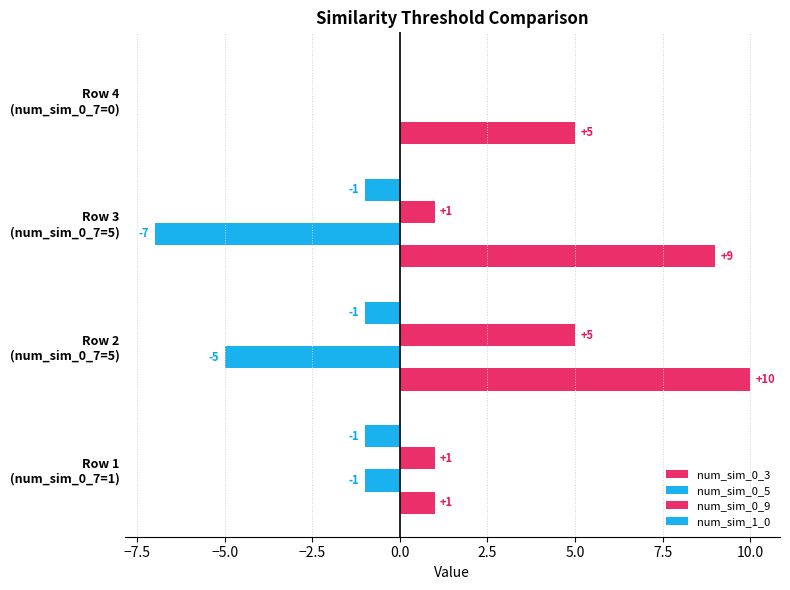

How many series are shown in this chart?

4